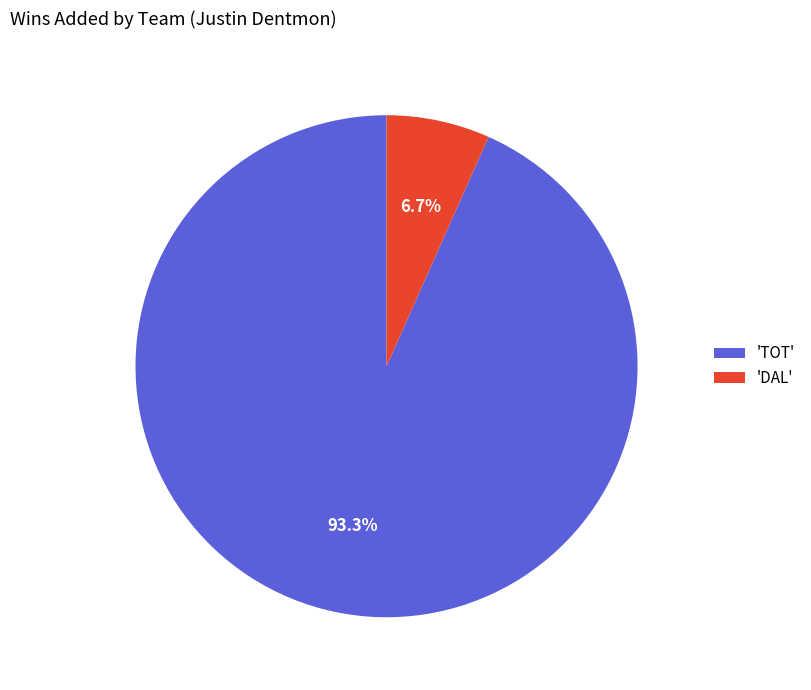

Which slice is the smallest?

'DAL'